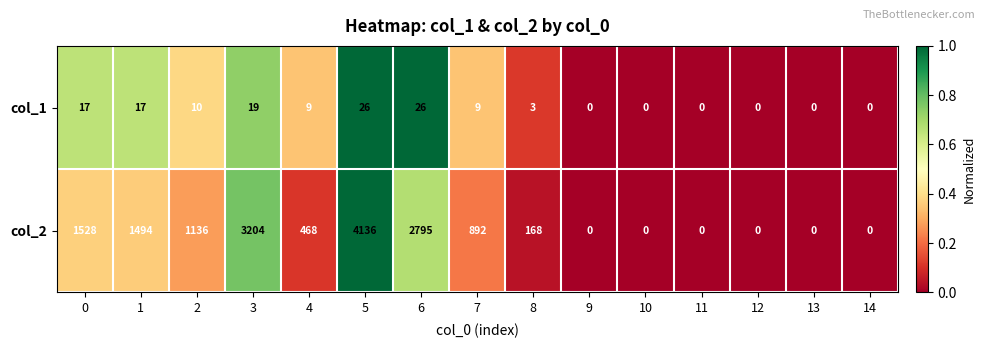

Read the col_2 value at 5, to the nearest 10.

4140